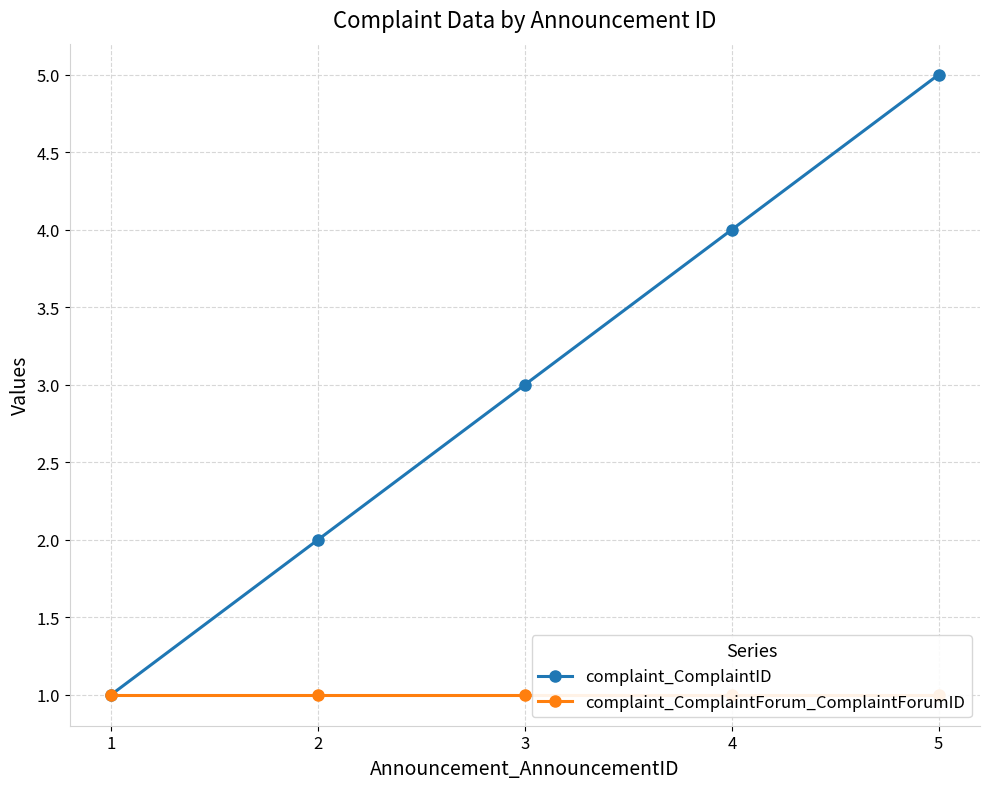

Rank the series by their maximum value, from lowest to highest.

complaint_ComplaintForum_ComplaintForumID, complaint_ComplaintID